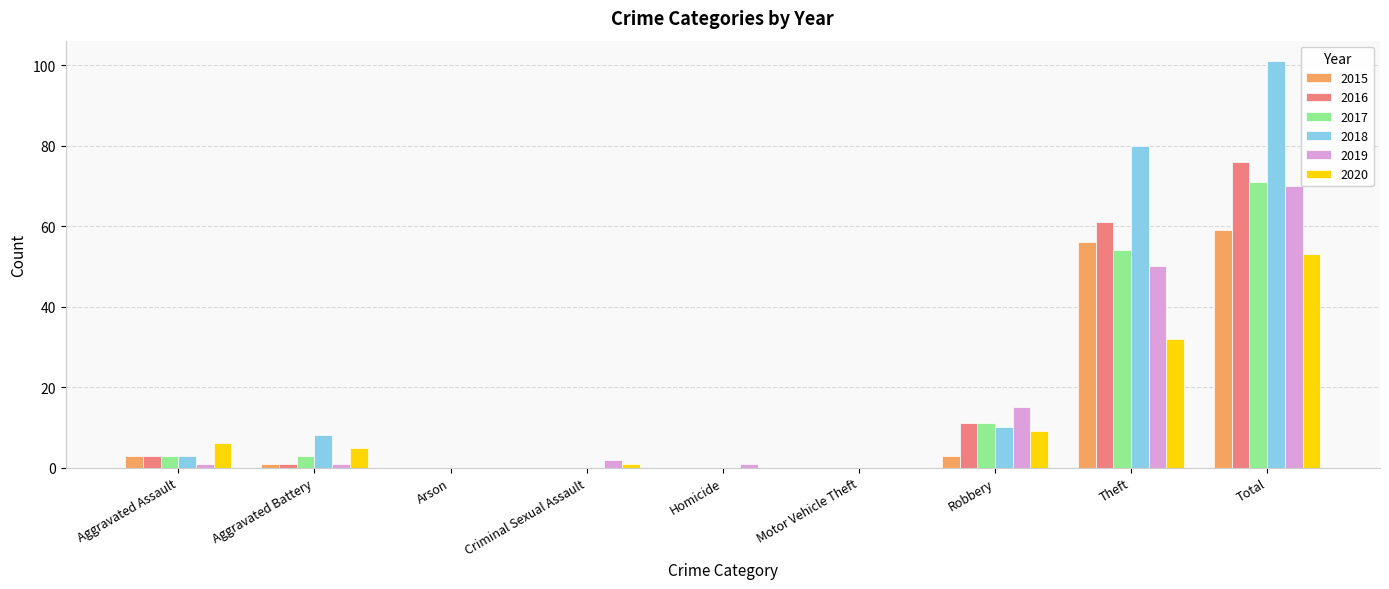

Are the bars horizontal?

No